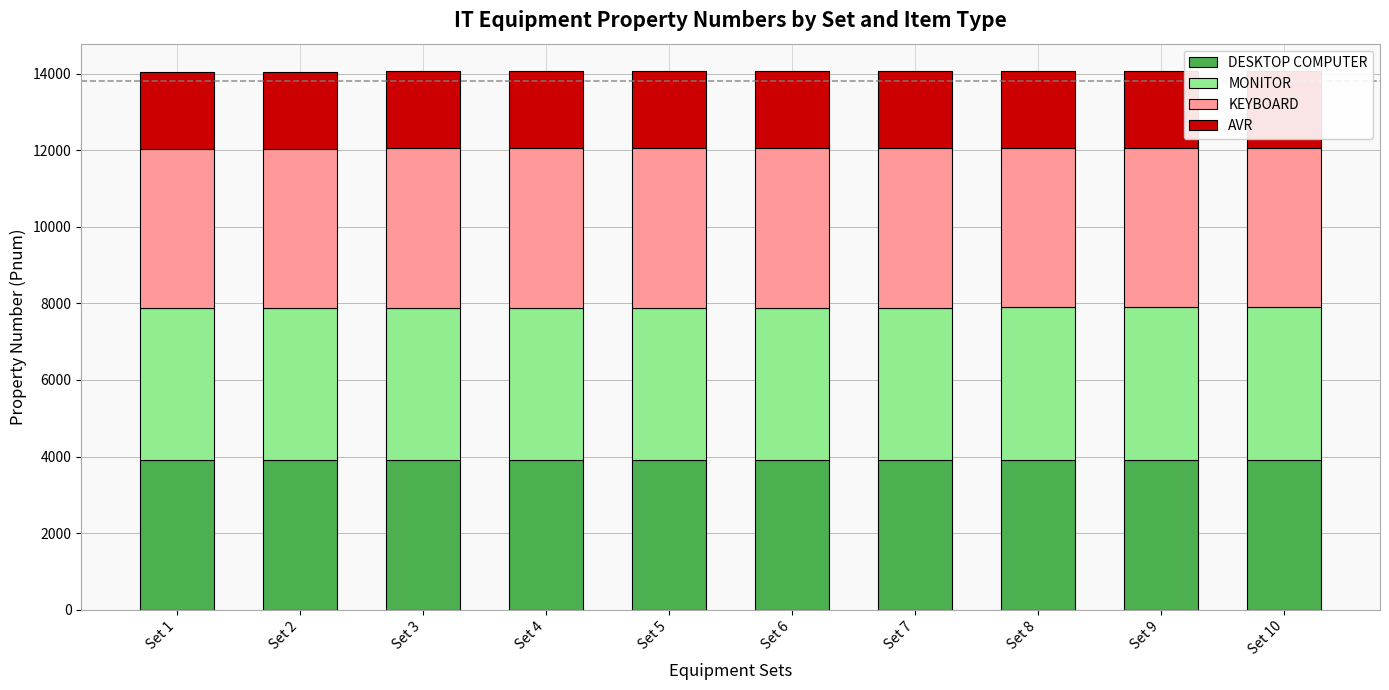

List the series in order of their peak value, highest first.

KEYBOARD, MONITOR, DESKTOP COMPUTER, AVR